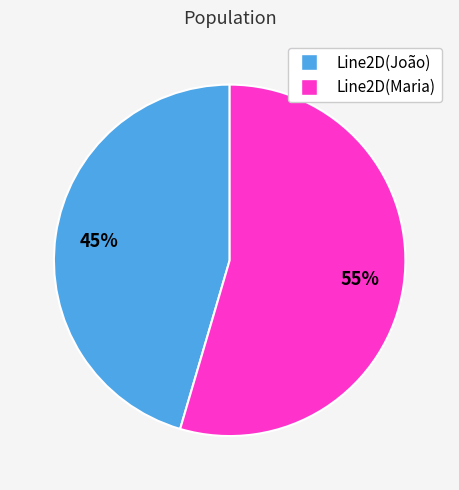

To the nearest percent, what is the average slice percentage?

50%